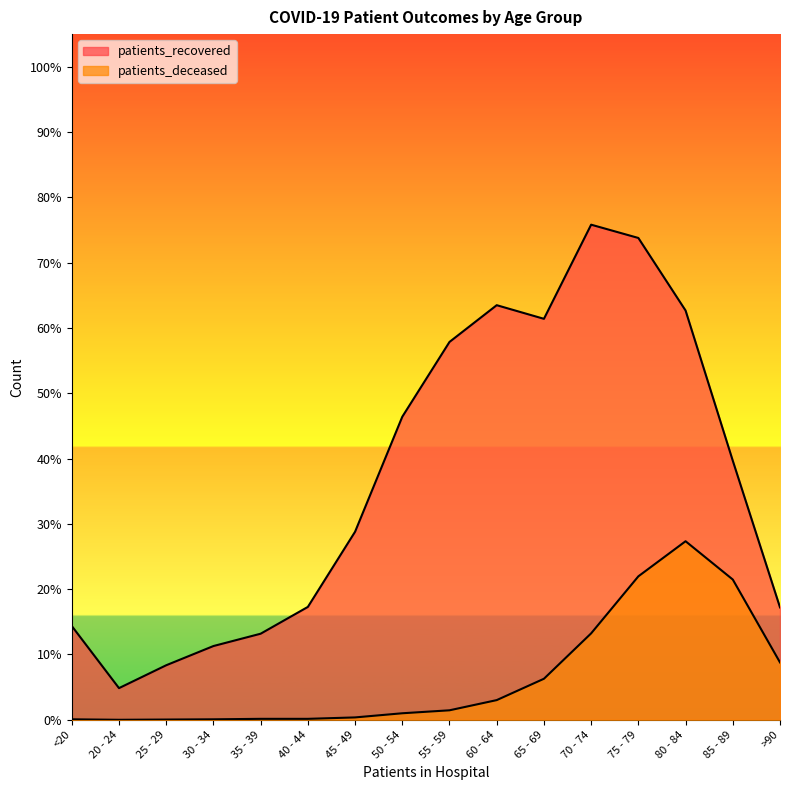

True or false: patients_recovered and patients_deceased cross at least once.

False